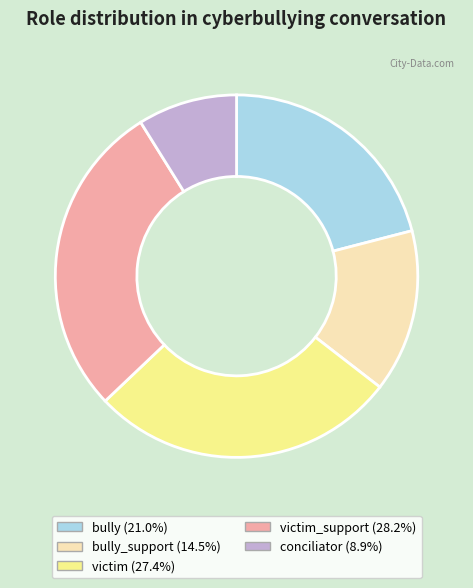

Count the number of slices in the pie.

5